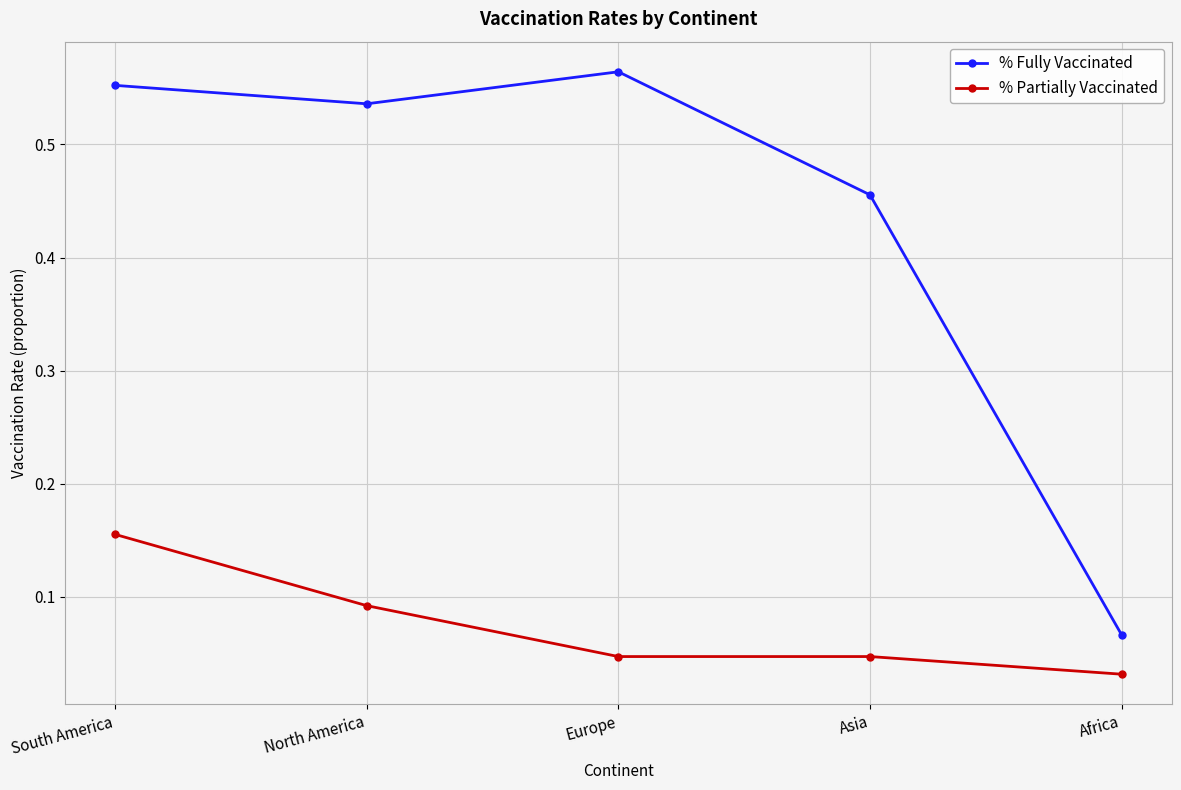

How many lines are shown in the chart?

2